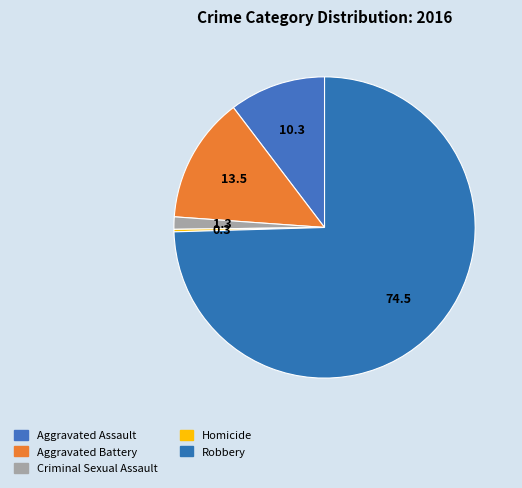

Does any single category account for the majority?

Yes